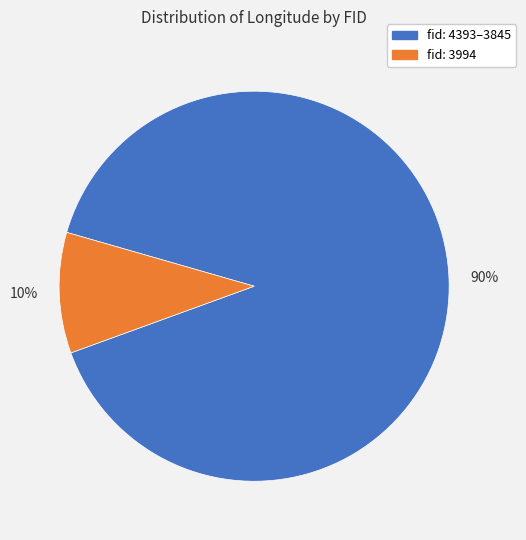

How many segments does this pie chart have?

2